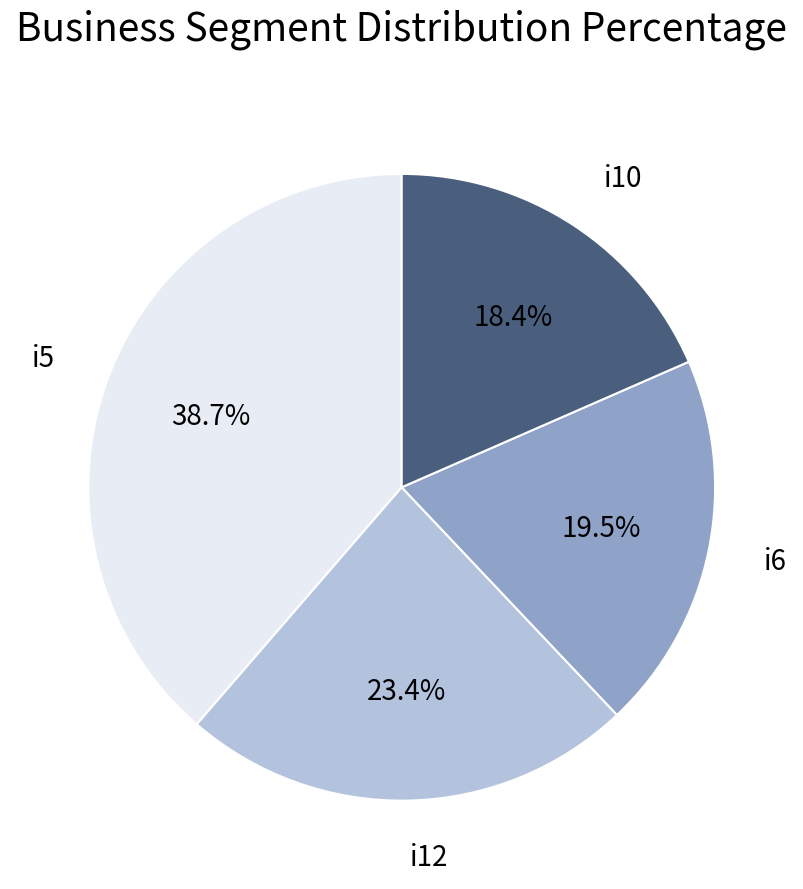

Does any single category account for the majority?

No